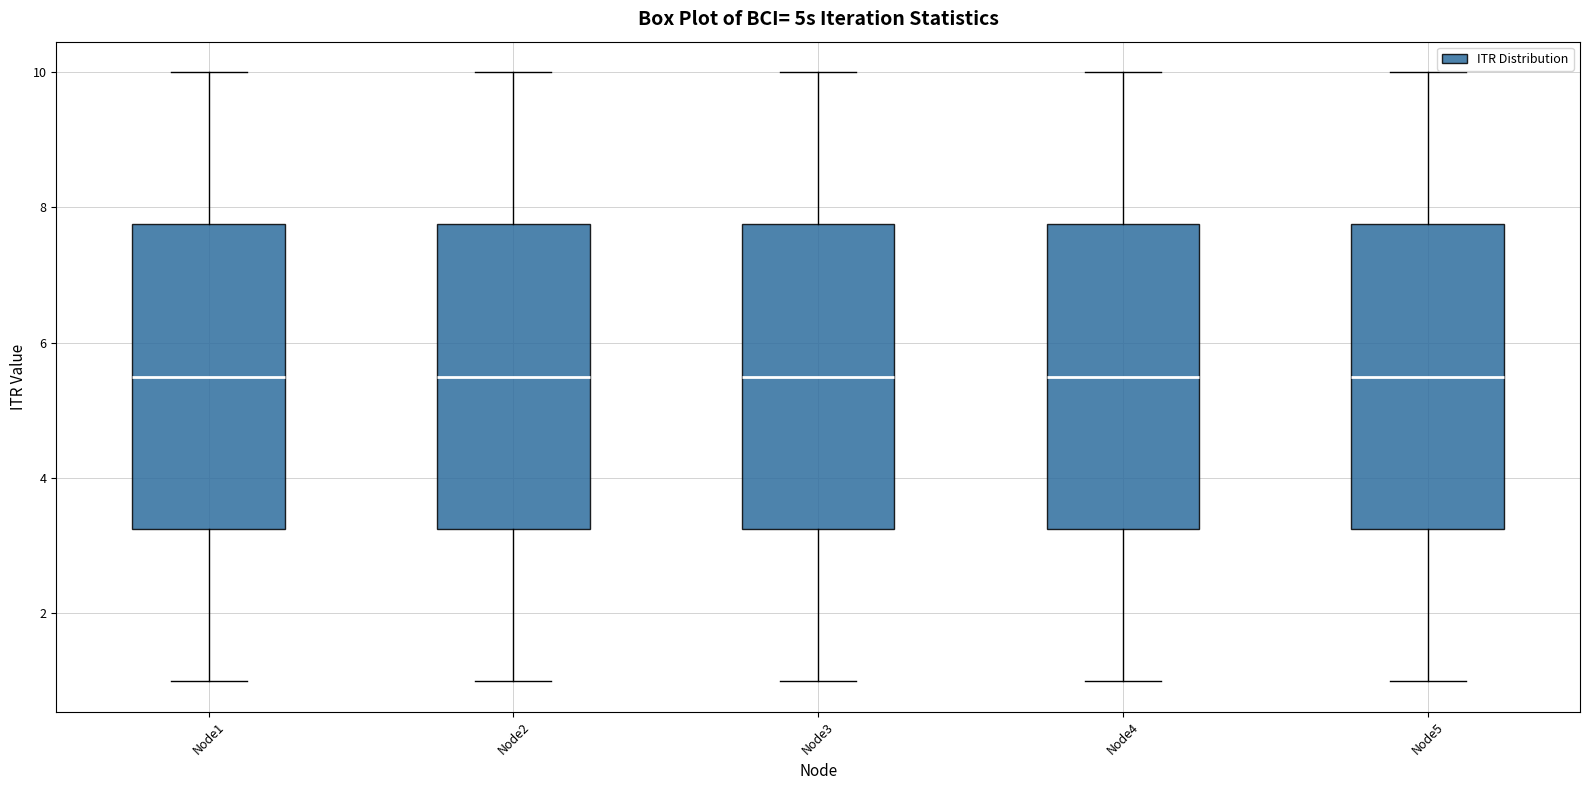

Reading left to right, transcribe this box plot: for each box, give where its median line is, the range the box spans, and where its two whiskers end, as read against the y-axis. The values are not printed on the chart, so give them approximately, as read against the axis.

Node1: median 5.6, box 3.2 to 7.8, whiskers 1.0 to 10.0
Node2: median 5.6, box 3.2 to 7.8, whiskers 1.0 to 10.0
Node3: median 5.6, box 3.2 to 7.8, whiskers 1.0 to 10.0
Node4: median 5.6, box 3.2 to 7.8, whiskers 1.0 to 10.0
Node5: median 5.6, box 3.2 to 7.8, whiskers 1.0 to 10.0